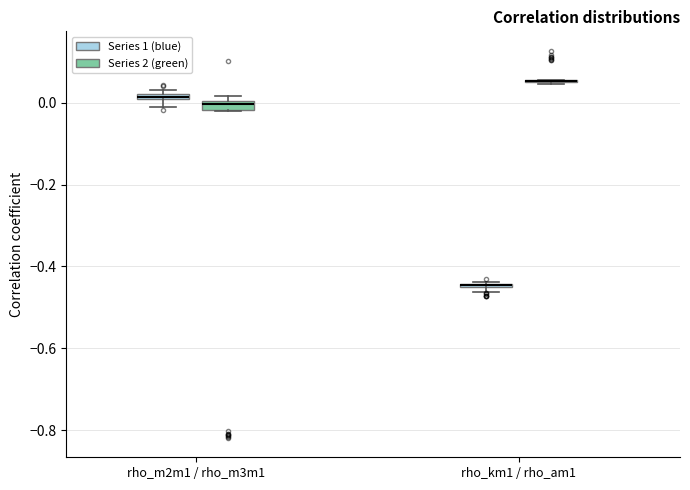

Where is the lower edge of the box for rho_m2m1 / rho_m3m1 (Series 1 (blue)) on the y-axis? The values are not printed on the chart, so give them approximately, as read against the axis.

0.00